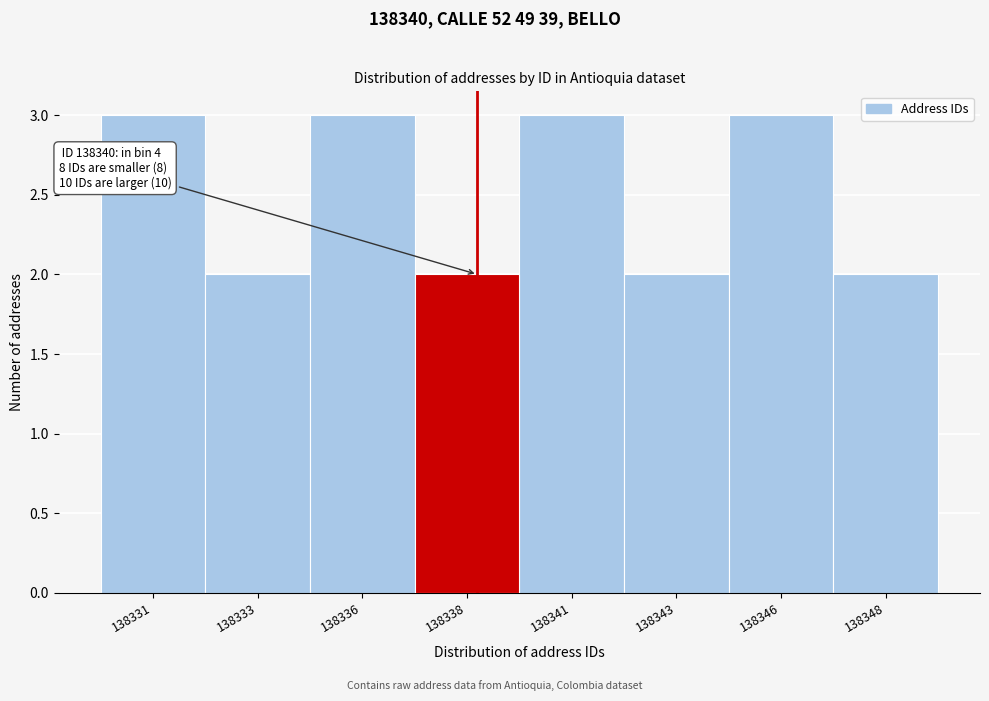

Reading left to right, what are all the values shown in this chart?

3	2	3	2	3	2	3	2